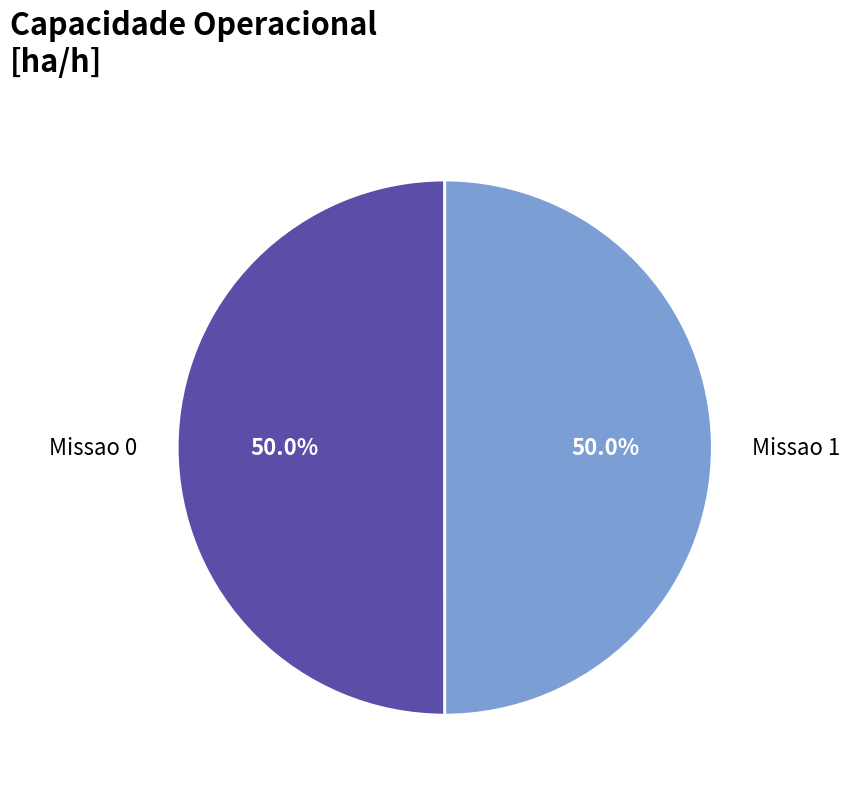

Approximately how many times larger is the value at Missao 0 compared to Missao 1?

1.0